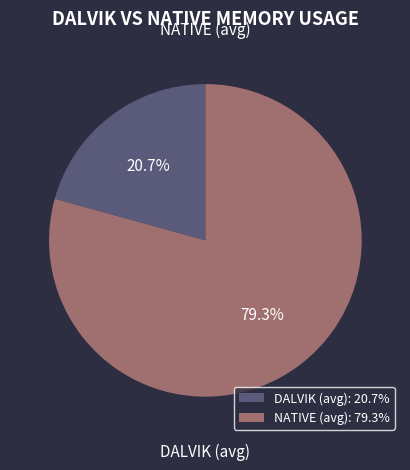

What percentage is the NATIVE (avg) slice, to the nearest percent?

79%